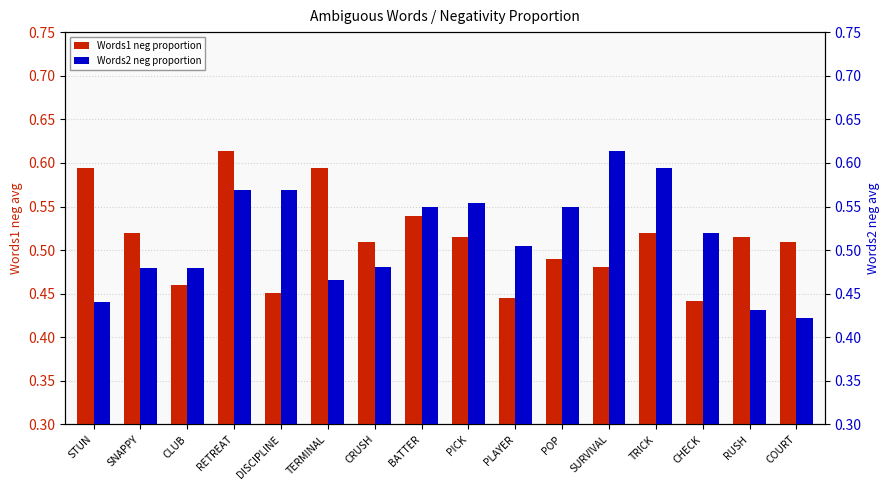

What is the approximate value of Words2 neg proportion at CHECK?

0.5